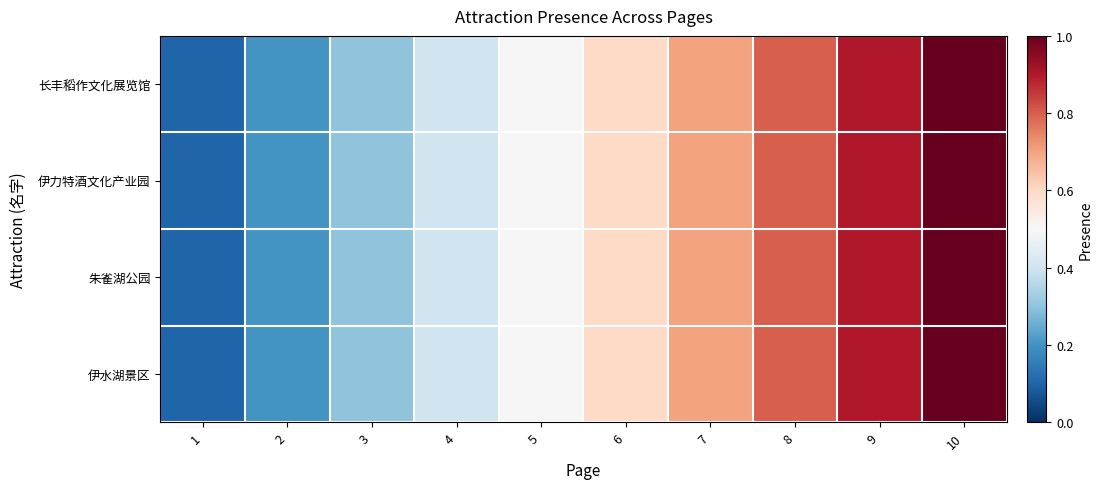

At which category is the sum across all series the highest?

10